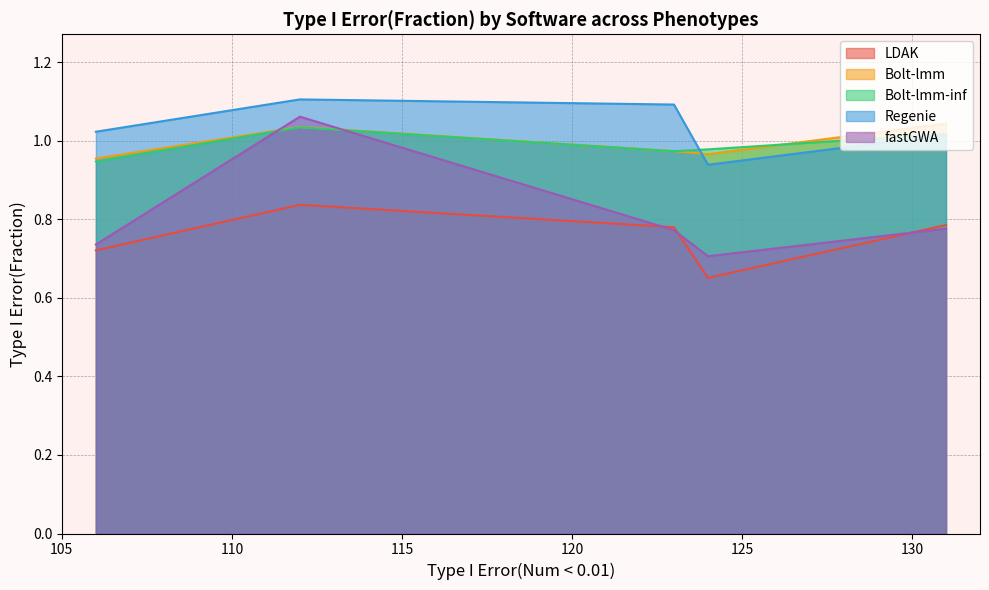

At which category is the sum across all series the highest?

112